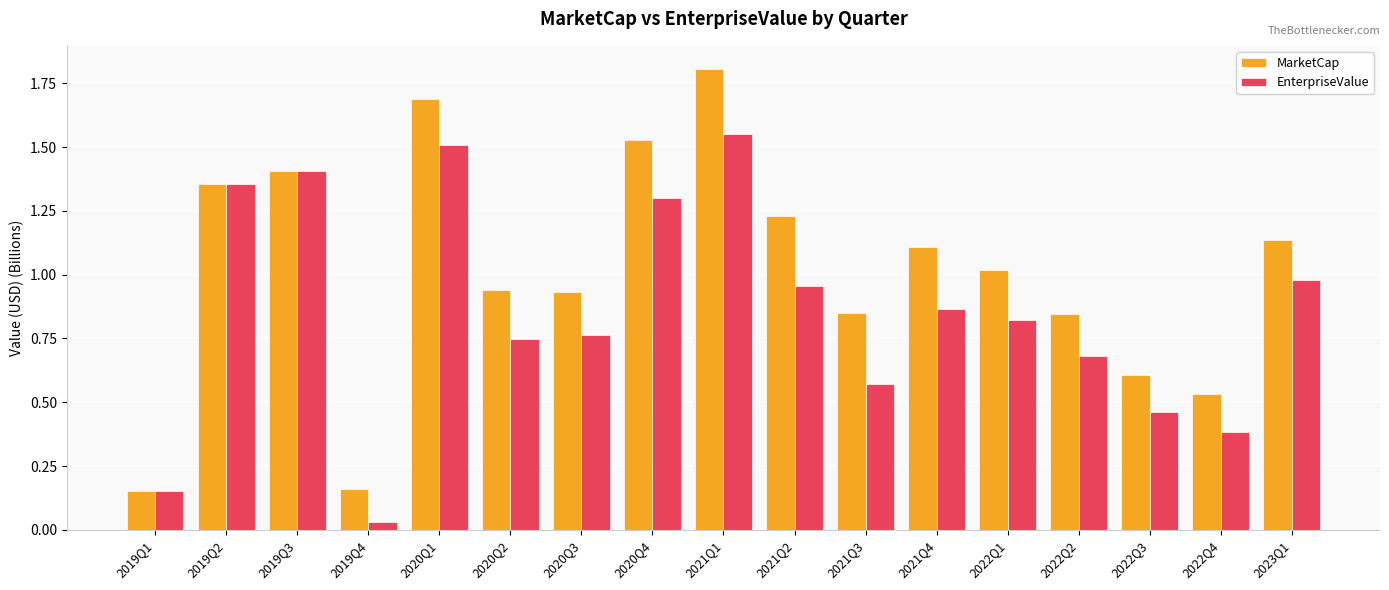

Which series has the widest spread of values?

MarketCap